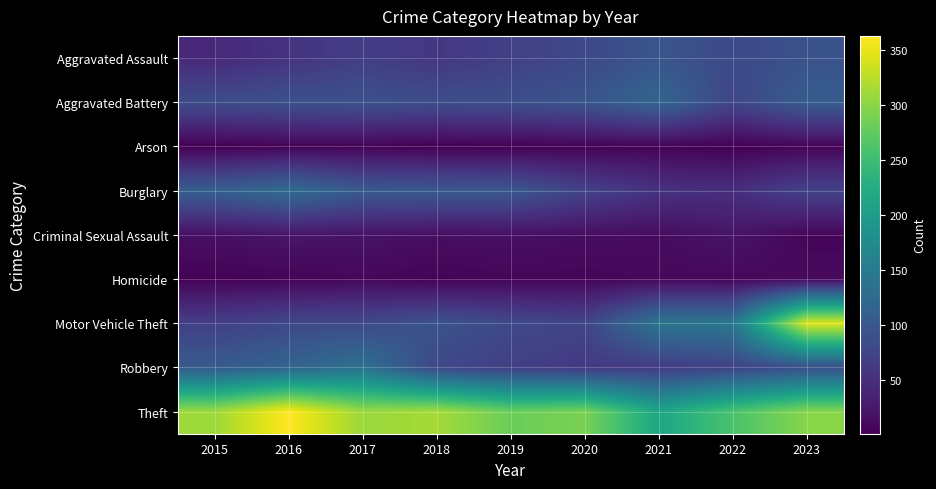

Reading right to left, what are all the values shown in this chart?

Aggravated Assault: 2023=93	2022=82	2021=97	2020=81	2019=70	2018=59	2017=67	2016=55	2015=43
Aggravated Battery: 2023=107	2022=77	2021=120	2020=96	2019=89	2018=86	2017=92	2016=91	2015=85
Arson: 2023=5	2022=1	2021=4	2020=3	2019=2	2018=1	2017=4	2016=4	2015=1
Burglary: 2023=73	2022=49	2021=54	2020=73	2019=100	2018=101	2017=103	2016=128	2015=110
Criminal Sexual Assault: 2023=6	2022=21	2021=12	2020=14	2019=16	2018=15	2017=19	2016=22	2015=16
Homicide: 2023=11	2022=8	2021=9	2020=6	2019=7	2018=4	2017=8	2016=5	2015=3
Motor Vehicle Theft: 2023=343	2022=144	2021=142	2020=76	2019=81	2018=94	2017=82	2016=80	2015=69
Robbery: 2023=89	2022=73	2021=64	2020=61	2019=69	2018=80	2017=136	2016=117	2015=105
Theft: 2023=298	2022=260	2021=215	2020=290	2019=281	2018=314	2017=308	2016=363	2015=310